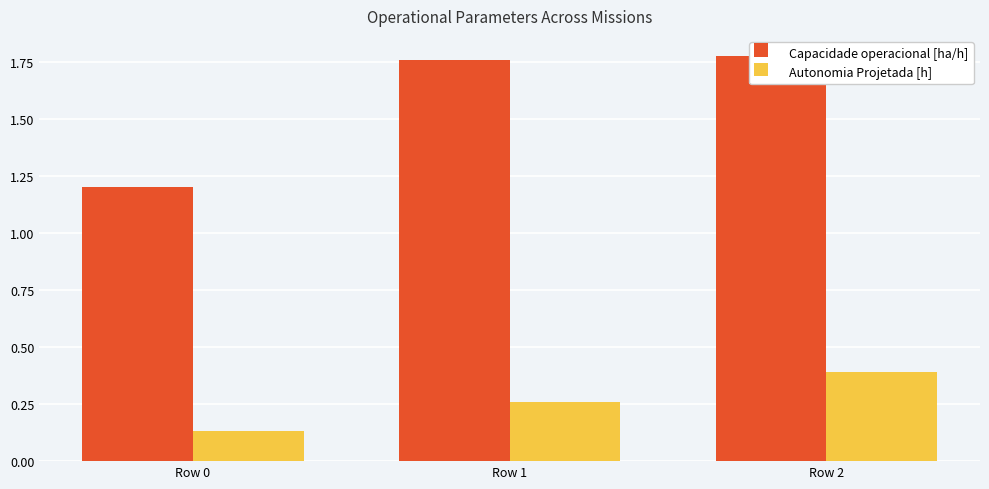

At how many categories does at least one series exceed 1?

3